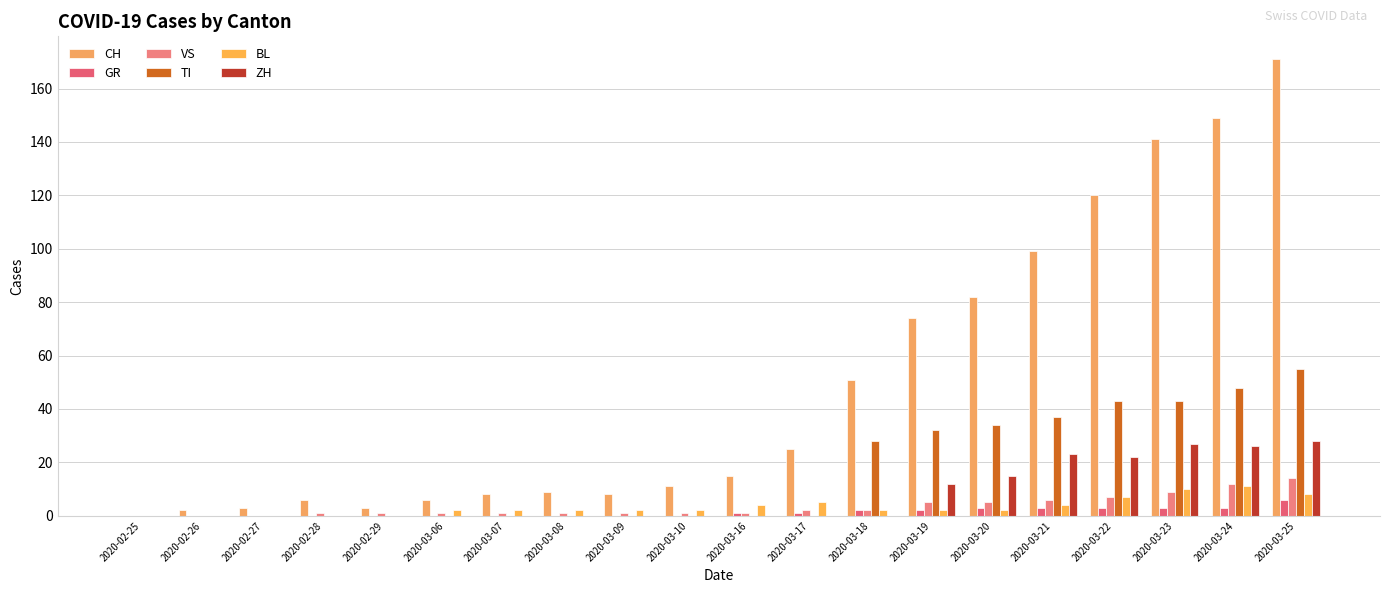

How many distinct data groups are displayed?

6